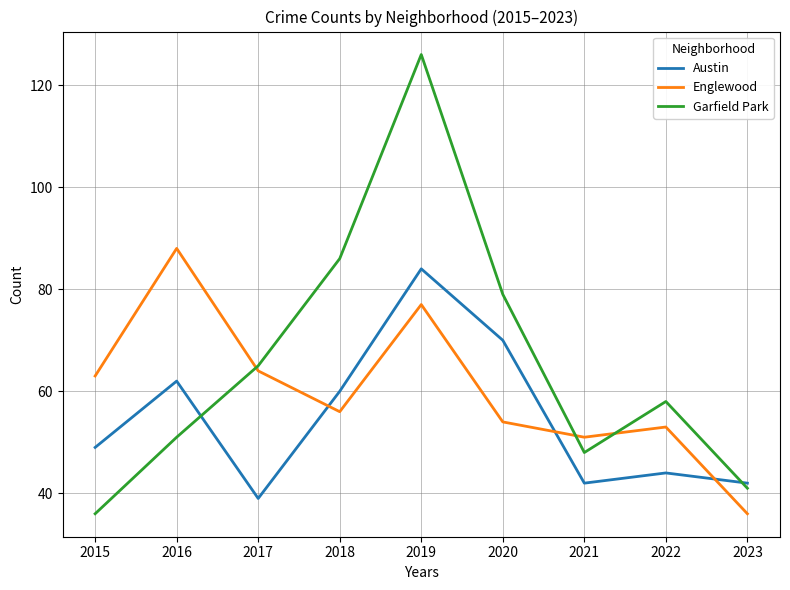

What is the difference between the highest and lowest values at 2015?

27